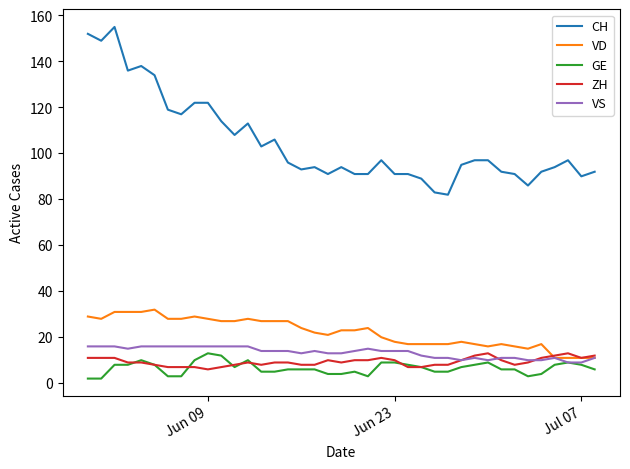

What are all the series names shown in the legend?

CH, VD, GE, ZH, VS